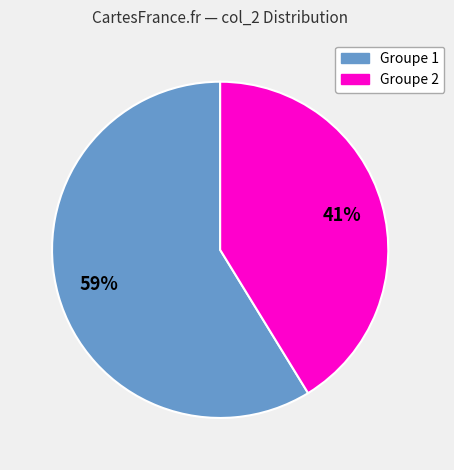

To the nearest percent, what is the average slice percentage?

50%